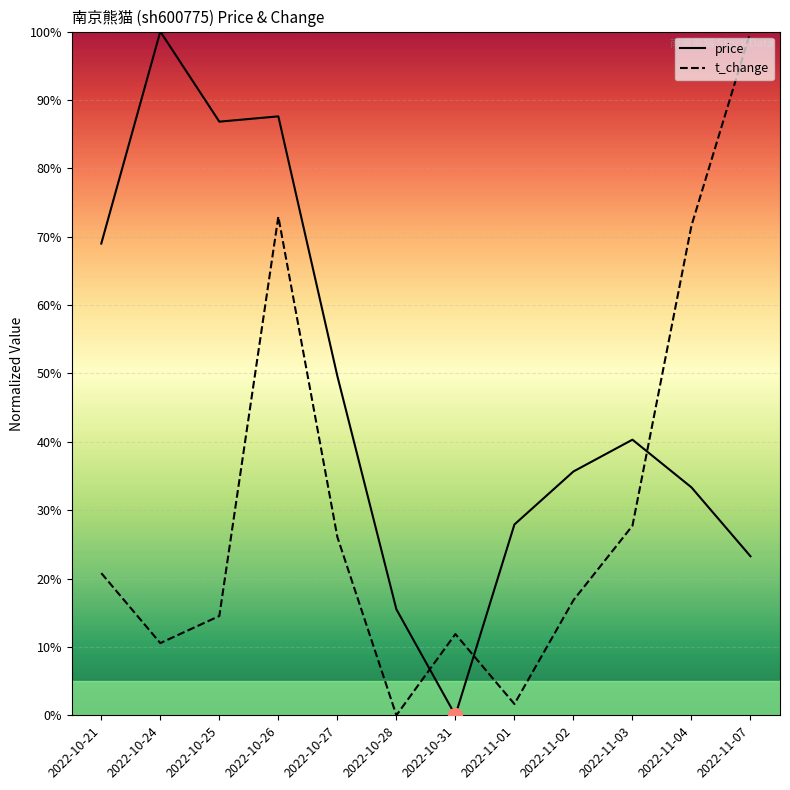

What is the sum of all t_change values?

3.7